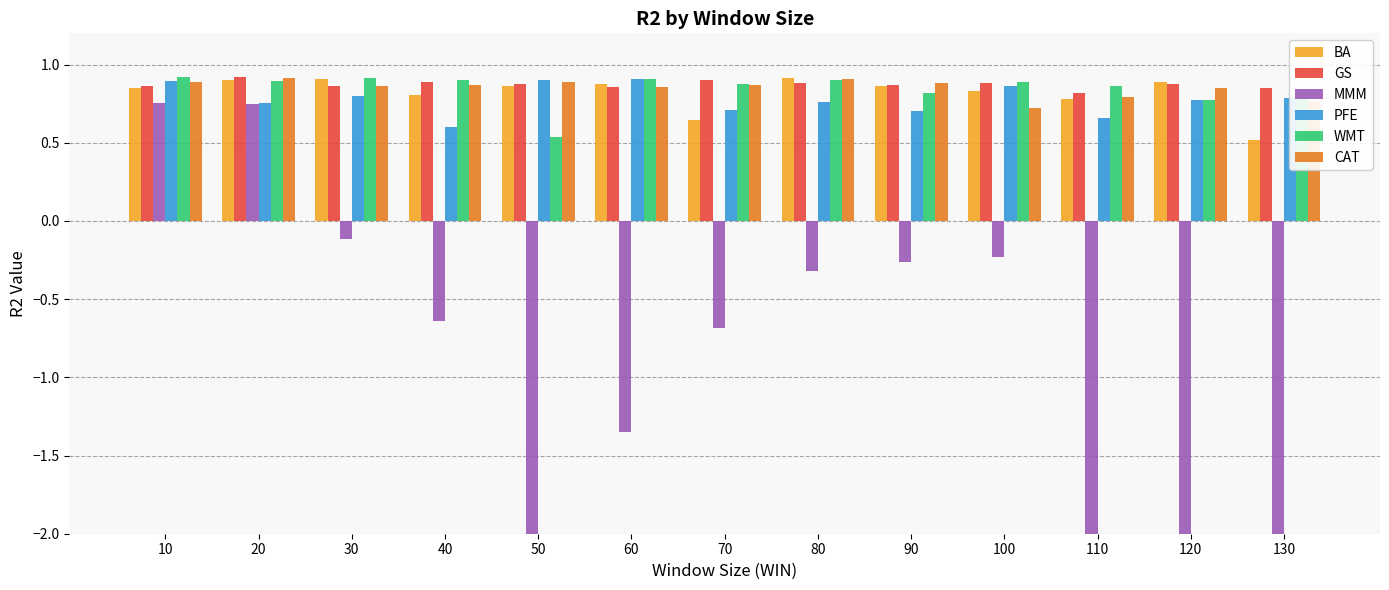

What is the minimum value for PFE?

0.6